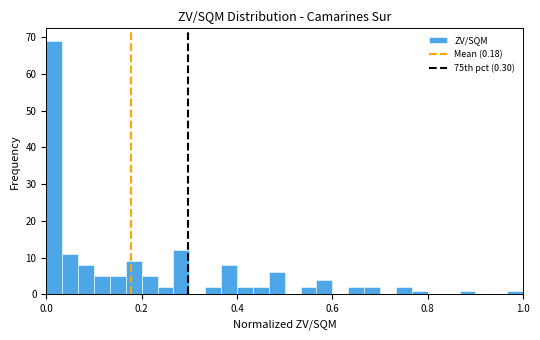

Around what value on the x-axis is the tallest bar? Give the approximate position of its centre, as read against the axis.

0.02